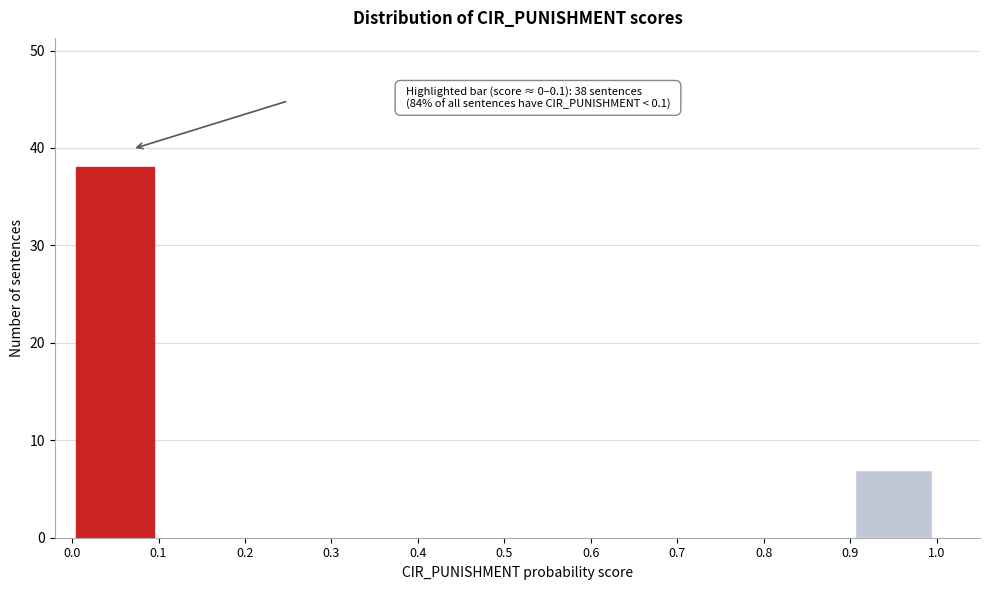

Which range on the x-axis has the tallest bar?

0.0 to 0.1